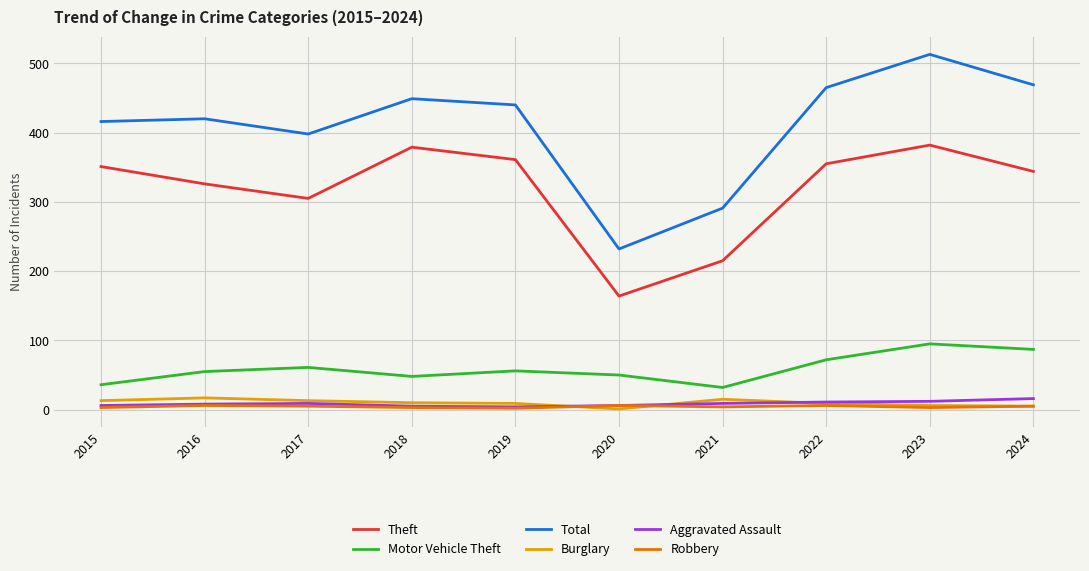

True or false: Total and Burglary intersect in this chart.

False